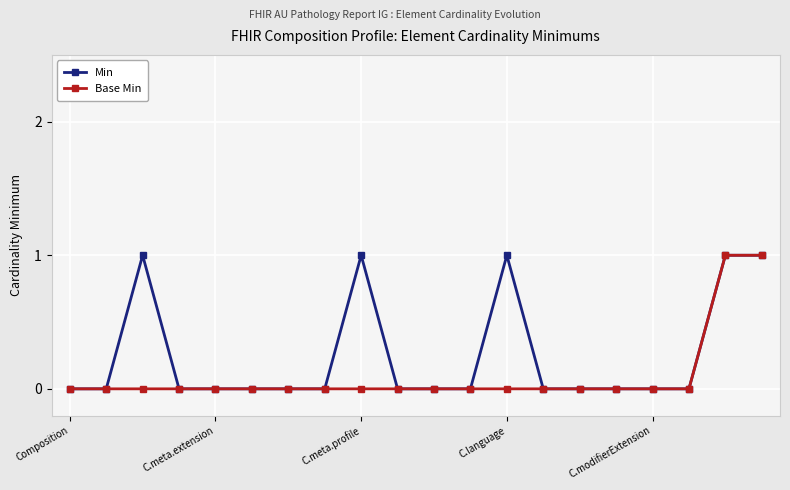

List the series in order of their overall mean, lowest first.

Base Min, Min